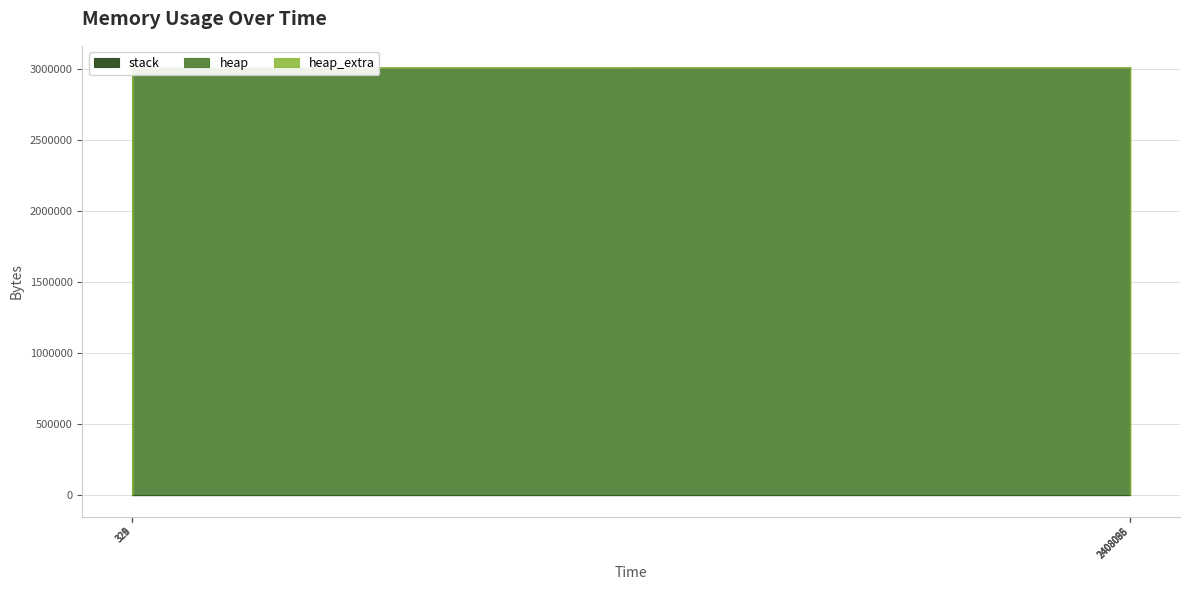

The value of stack at 325 is 0. True or false?

True